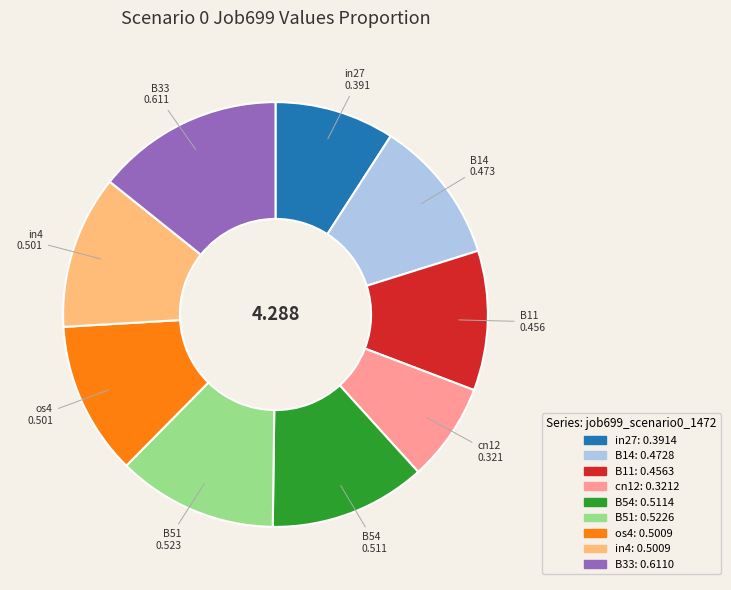

What is the smallest slice in the pie chart?

cn12